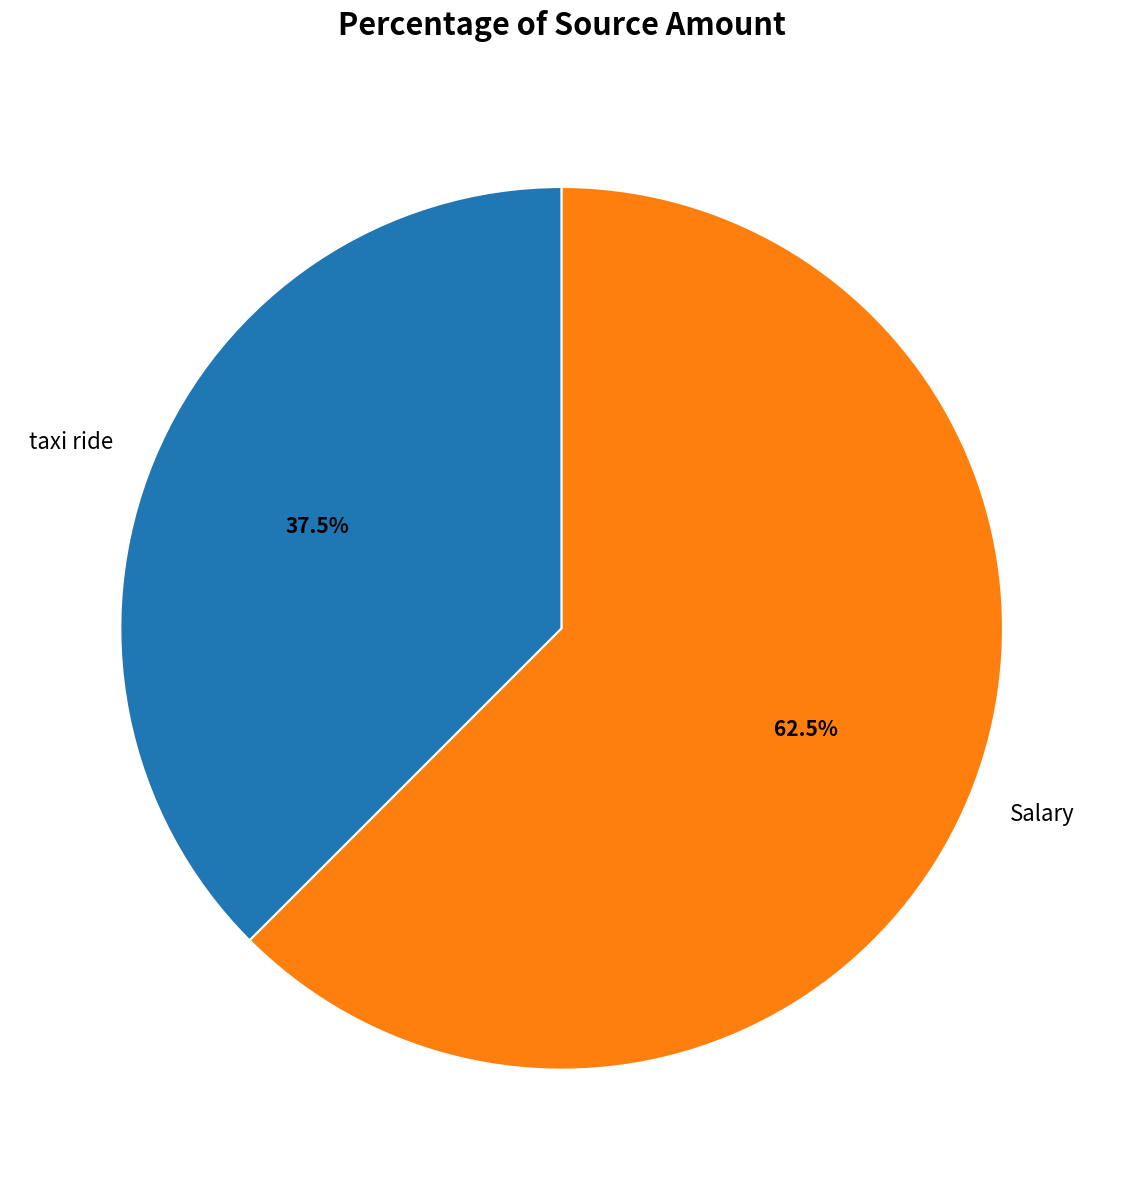

Which slice represents more than half of the pie?

Salary